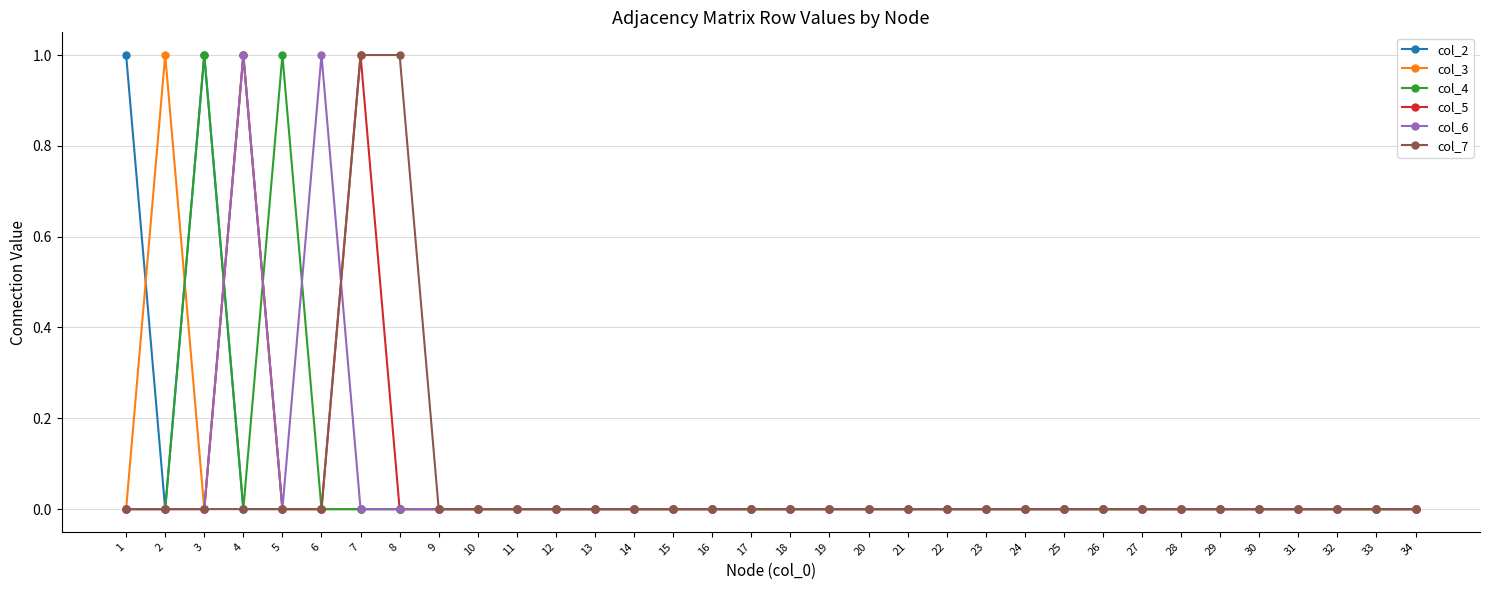

True or false: col_4 has a value of 0 at 31.

True